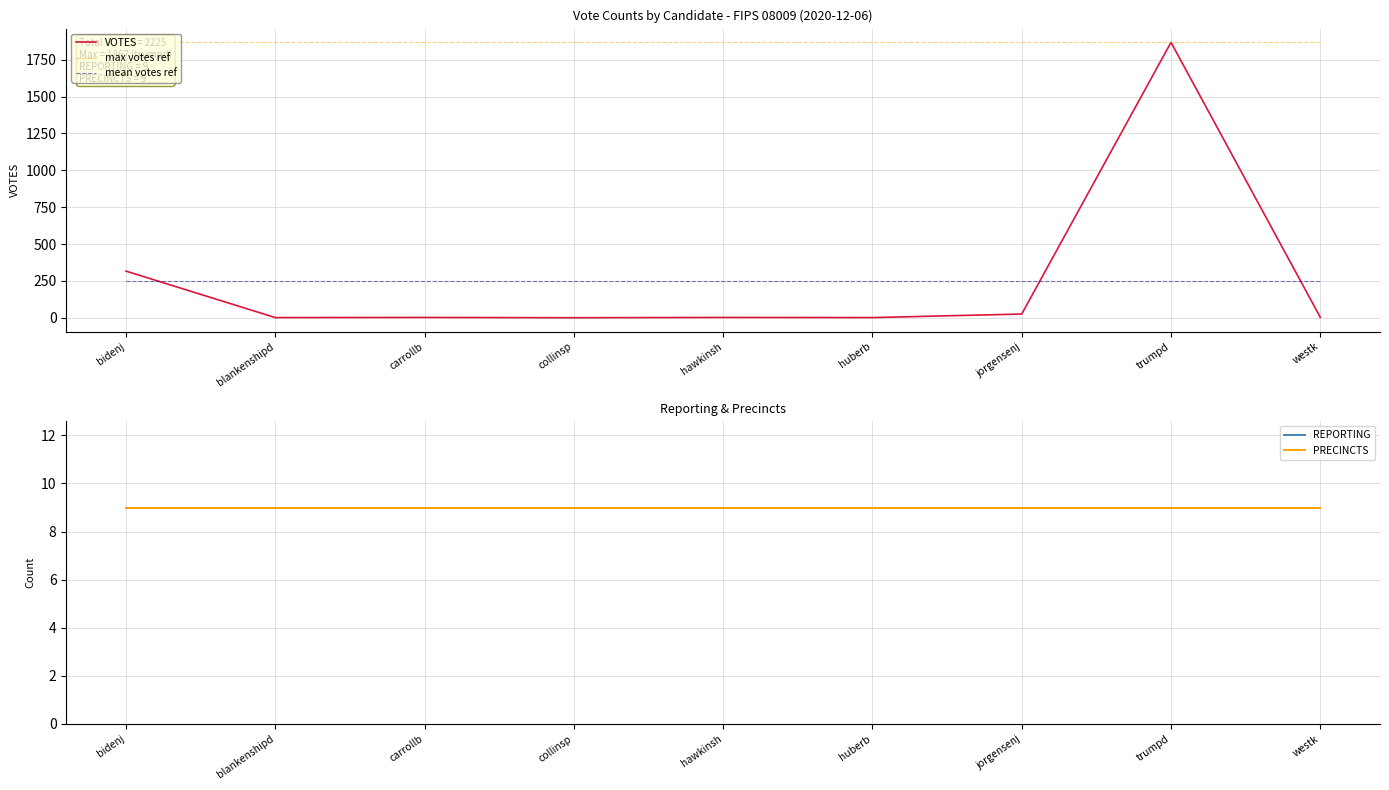

What is the sum of all mean votes ref values?

2225.0